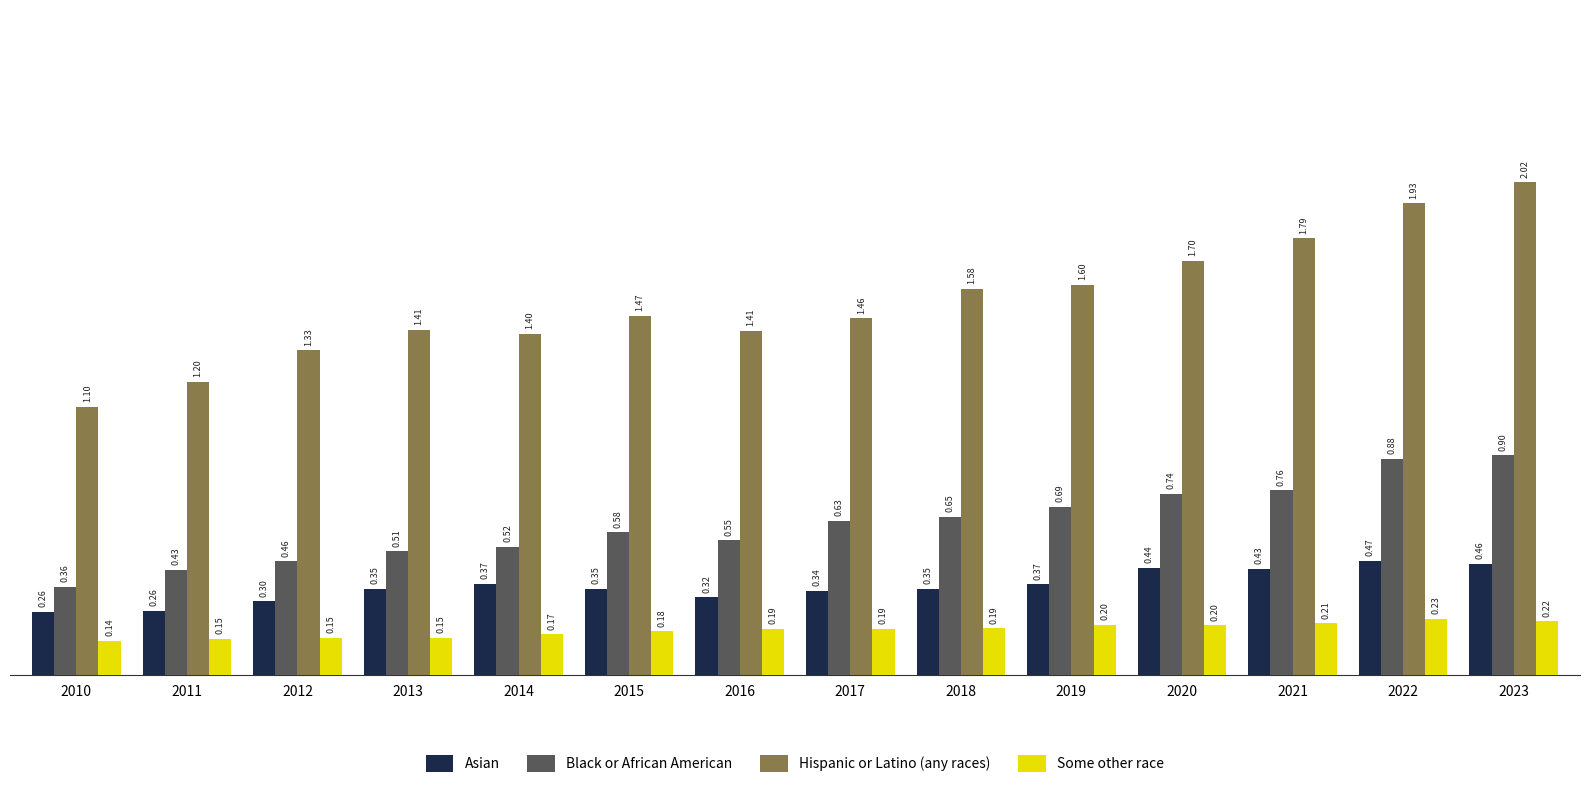

At how many categories does at least one series exceed 1?

14